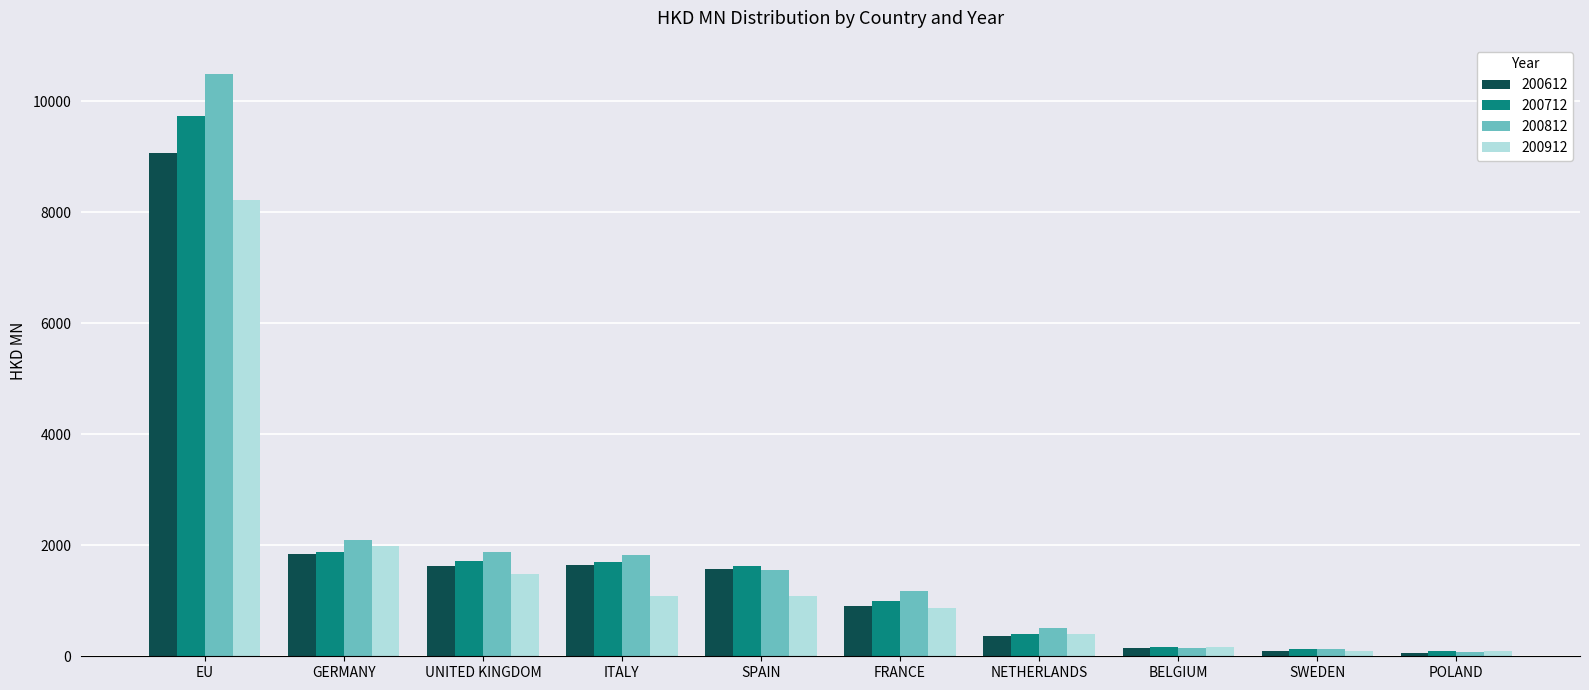

What is the label of the 2nd bar from the right?

SWEDEN